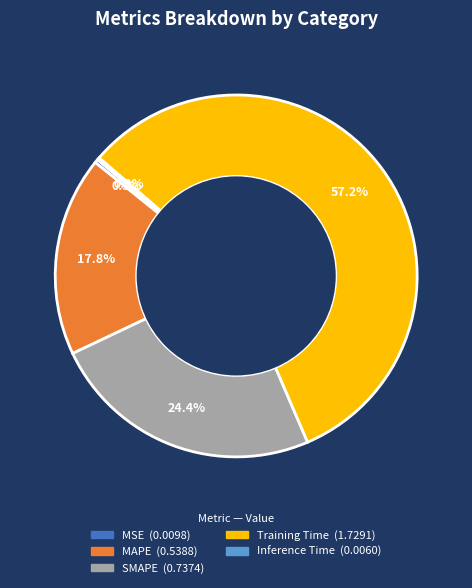

What percentage is NOT represented by MSE?

99.7%